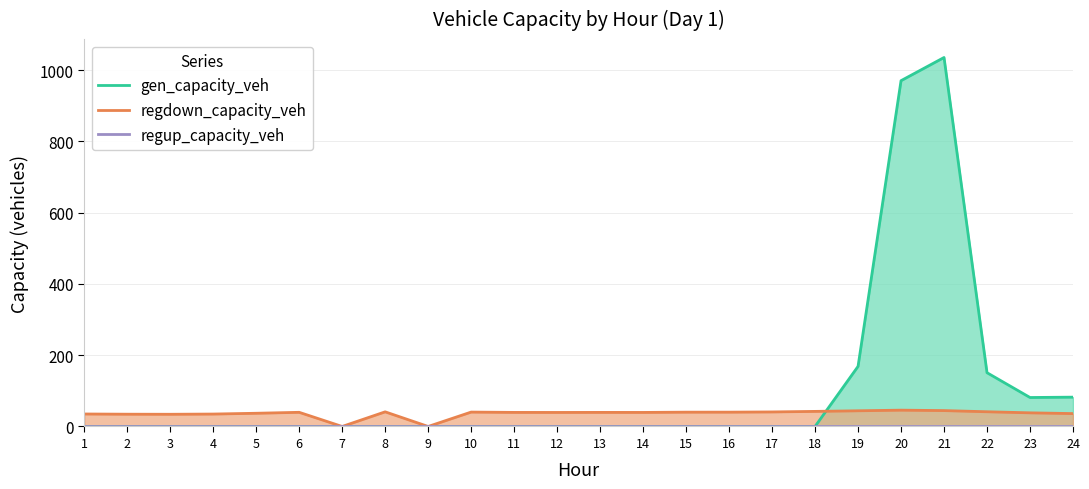

Which category has the lowest value in the gen_capacity_veh series?

1